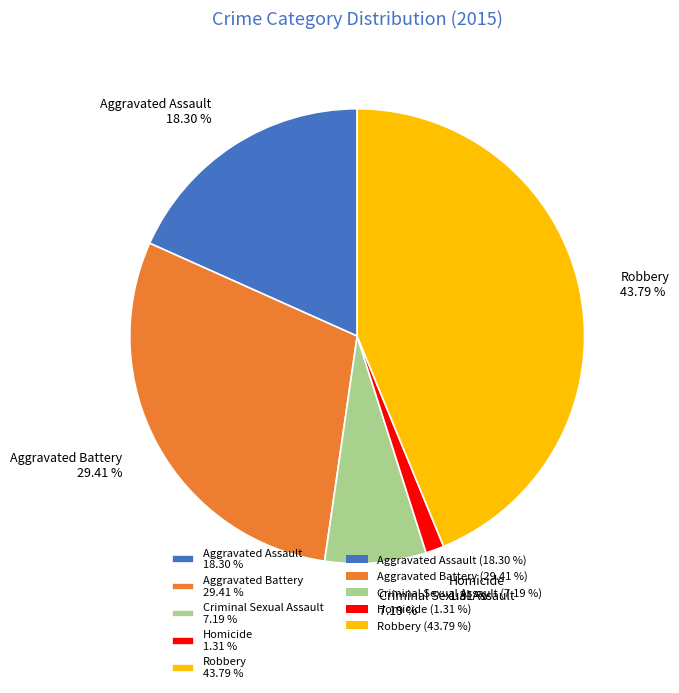

To the nearest percent, what is the difference between the largest and smallest slice percentages?

42%